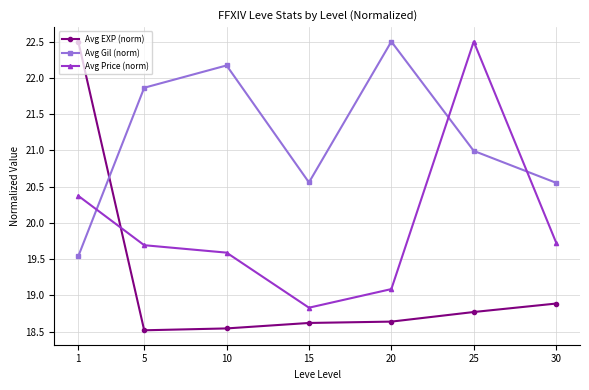

Is it true that Avg Gil (norm) equals 28.1 at 1?

False